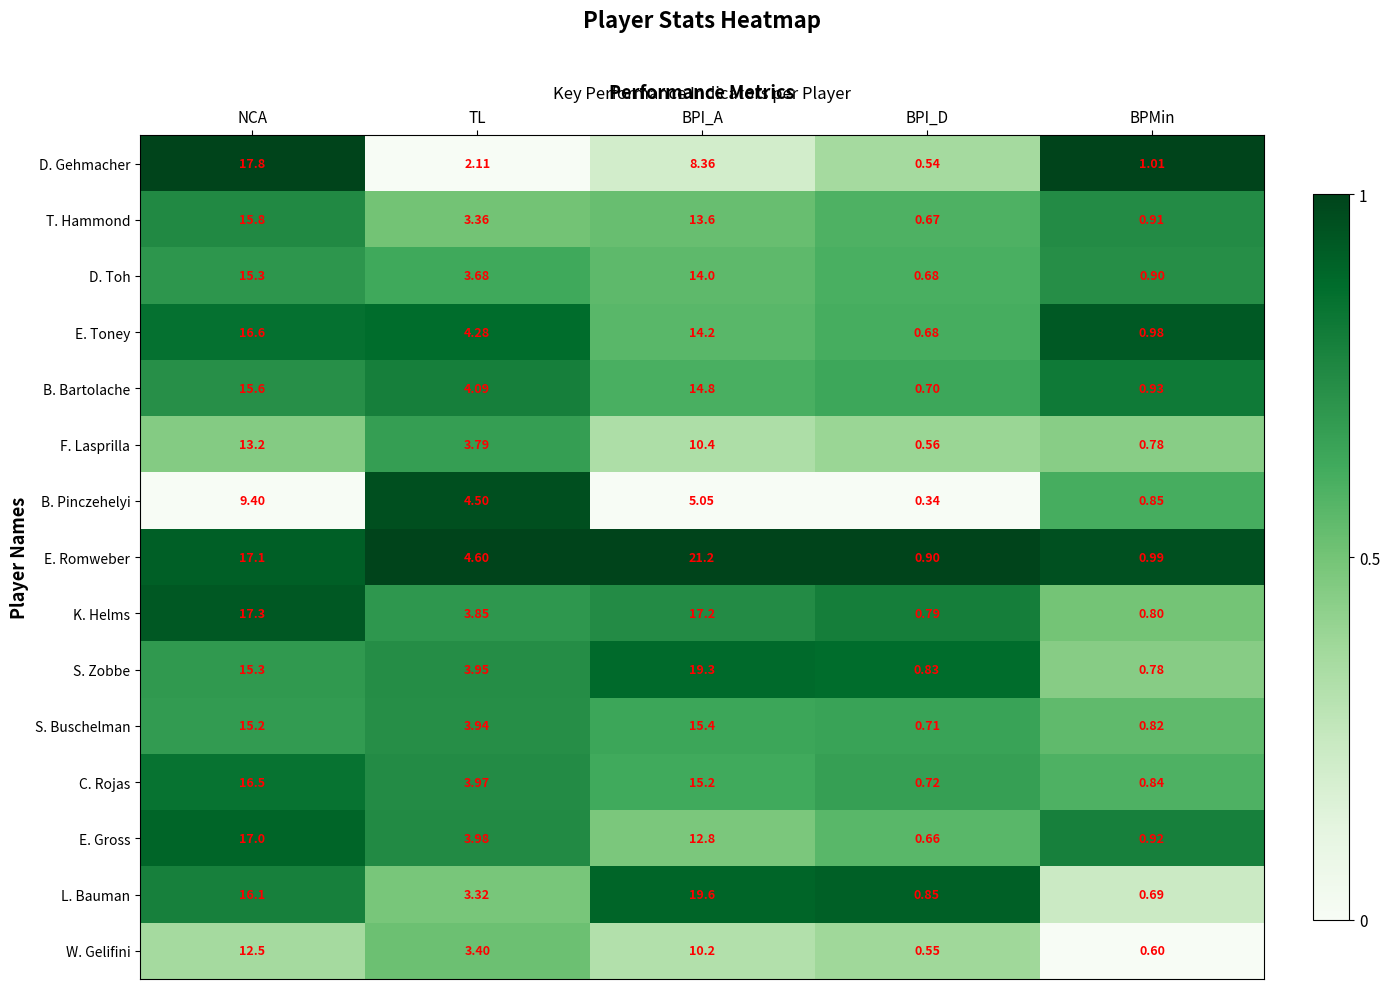

Which series has the largest range (max minus min)?

E. Romweber